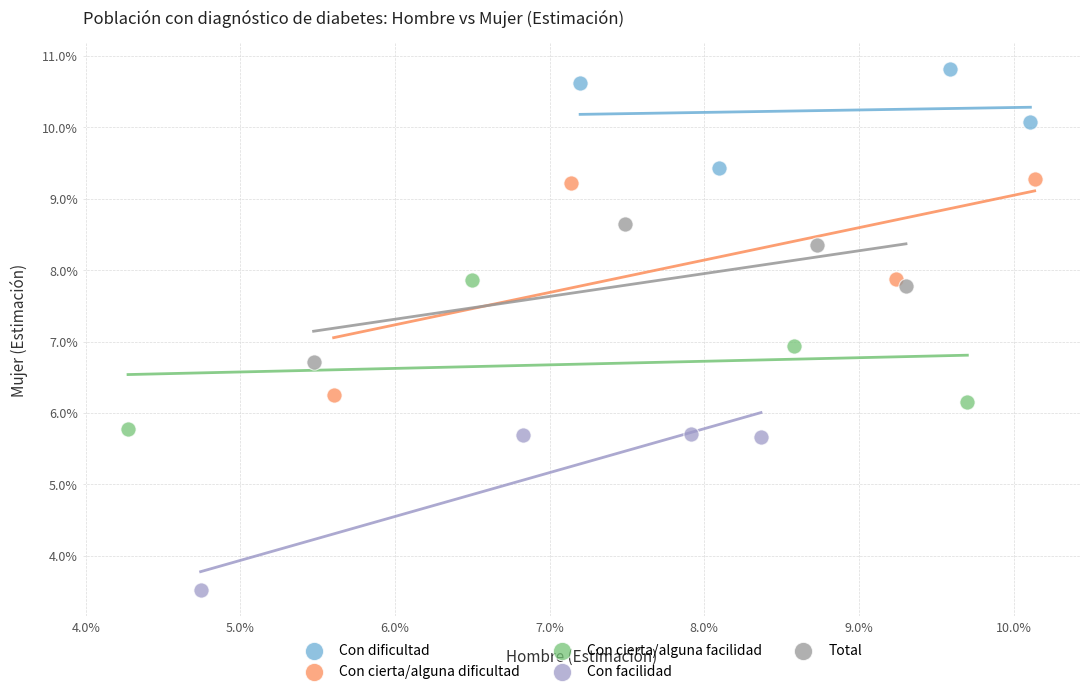

What are all the series names shown in the legend?

Con dificultad, Con cierta/alguna dificultad, Con cierta/alguna facilidad, Con facilidad, Total